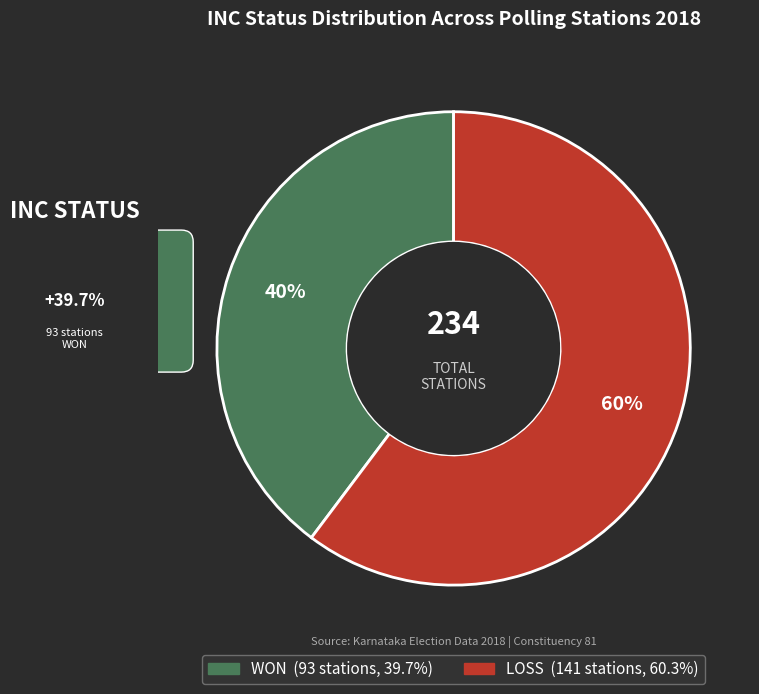

To the nearest percent, what is the combined percentage of WON and LOSS?

100%